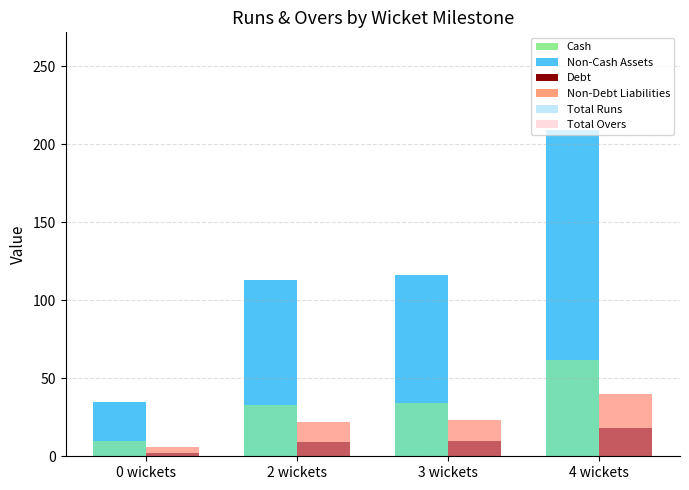

Reading left to right, what are all the values shown in this chart?

Cash: 0 wickets=10	2 wickets=33	3 wickets=34	4 wickets=62
Non-Cash Assets: 0 wickets=25	2 wickets=80	3 wickets=82	4 wickets=147
Debt: 0 wickets=2	2 wickets=9	3 wickets=10	4 wickets=18
Non-Debt Liabilities: 0 wickets=4	2 wickets=13	3 wickets=13	4 wickets=22
Total Runs: 0 wickets=35	2 wickets=113	3 wickets=116	4 wickets=209
Total Overs: 0 wickets=6	2 wickets=22	3 wickets=23	4 wickets=40